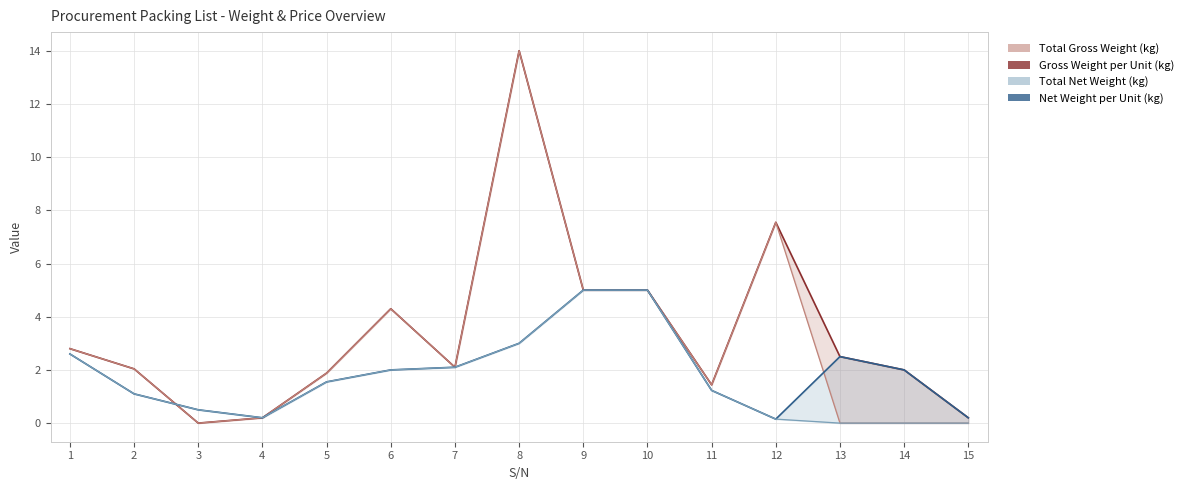

At how many categories does at least one series exceed 10?

1